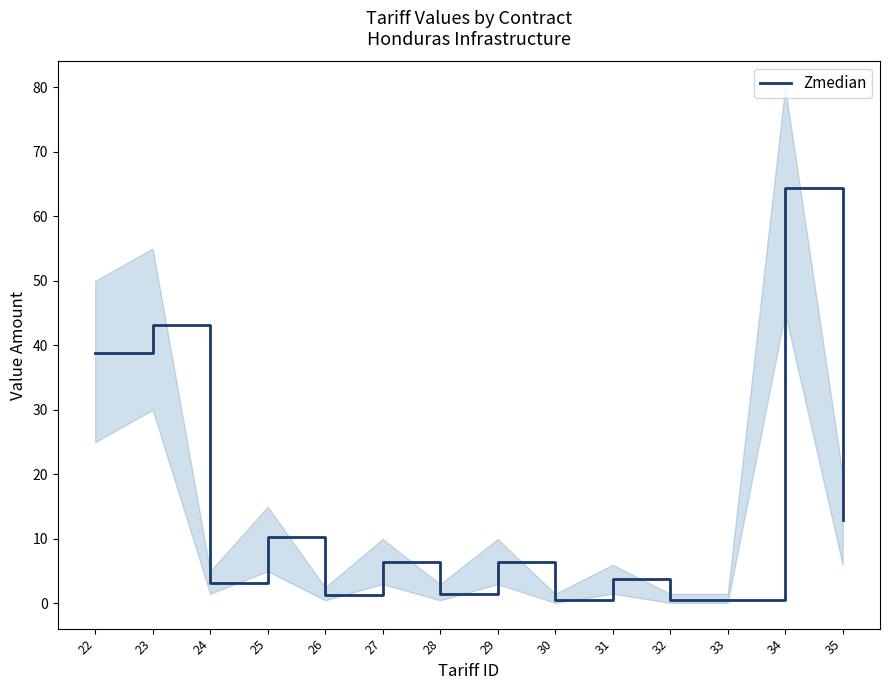

Which category has the highest value across all series?

34